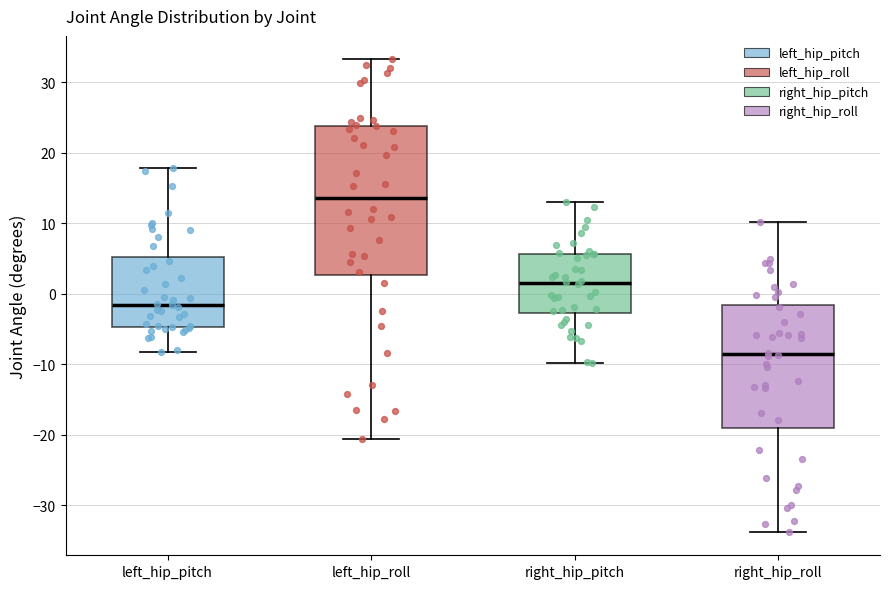

Reading left to right, read every box against the y-axis: the position of its median line, the range the box covers, and the ends of its whiskers. The values are not printed on the chart, so give them approximately, as read against the axis.

left_hip_pitch: median -2, box -5 to 5, whiskers -8 to 18
left_hip_roll: median 14, box 3 to 24, whiskers -21 to 33
right_hip_pitch: median 2, box -3 to 6, whiskers -10 to 13
right_hip_roll: median -9, box -19 to -2, whiskers -34 to 10